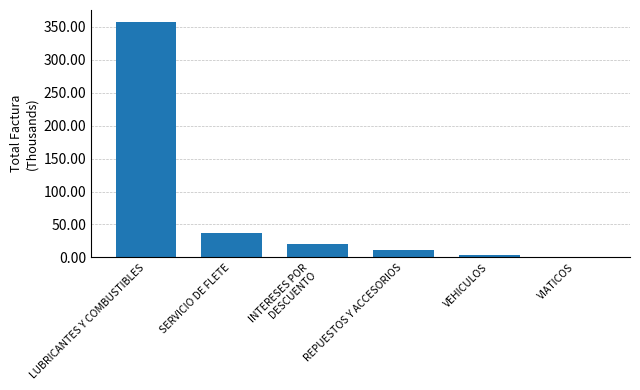

What is the difference between the values at INTERESES POR
DESCUENTO and SERVICIO DE FLETE?

18.1